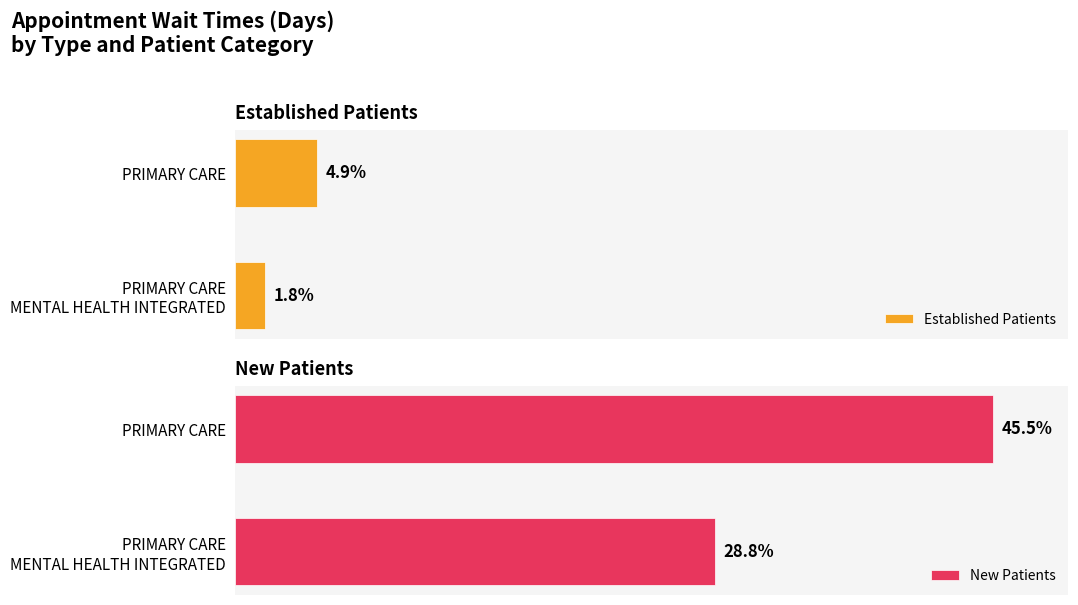

What is the lowest value of the New Patients series?

28.8